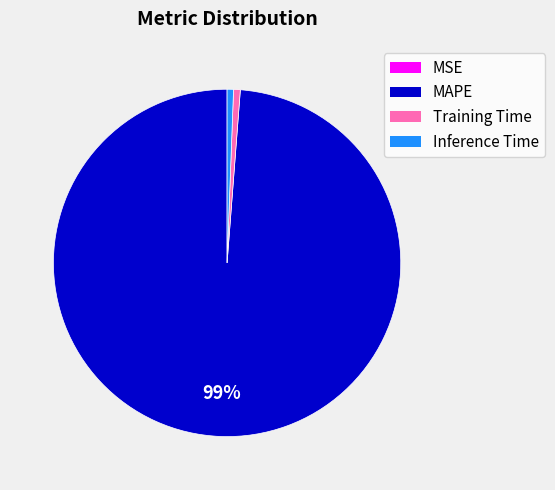

What is the majority slice?

MAPE